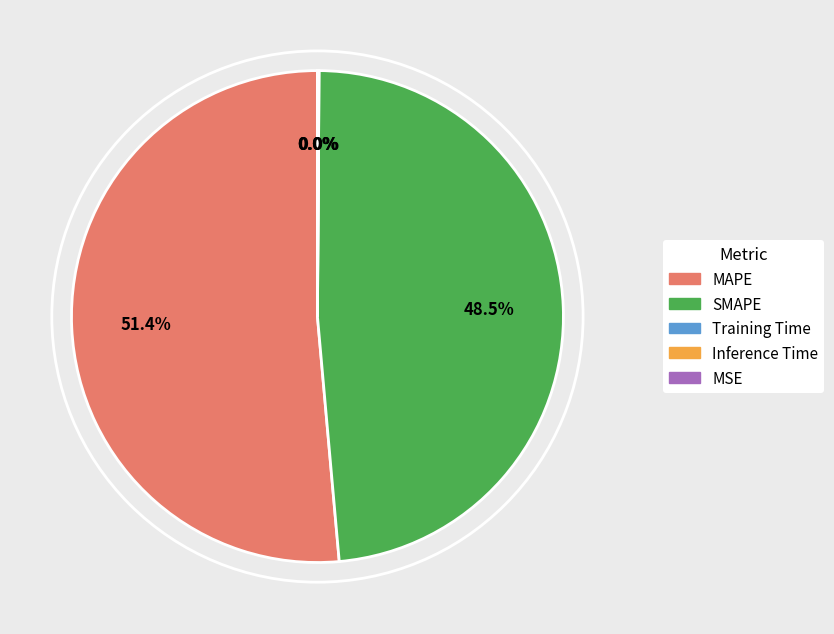

Does any single category account for the majority?

Yes